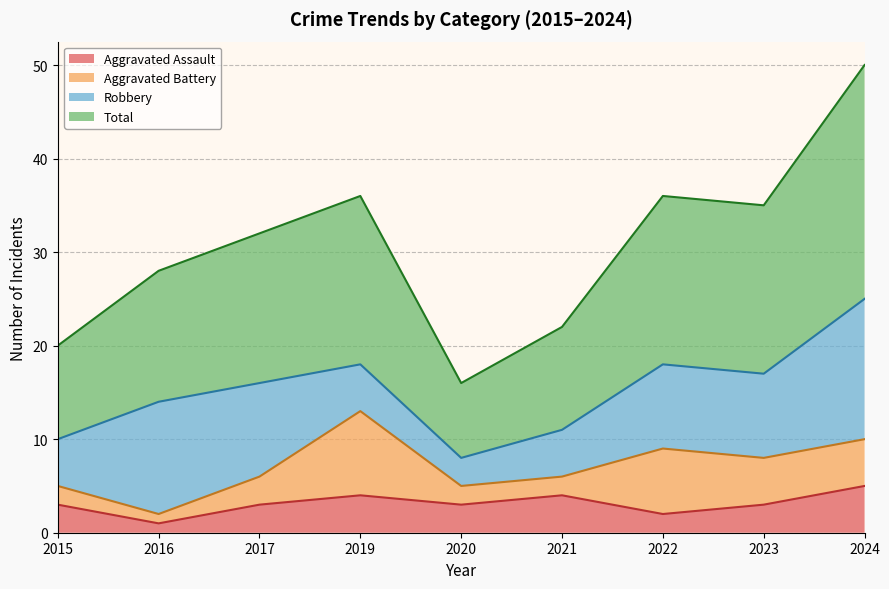

What is the maximum value for Aggravated Assault?

5